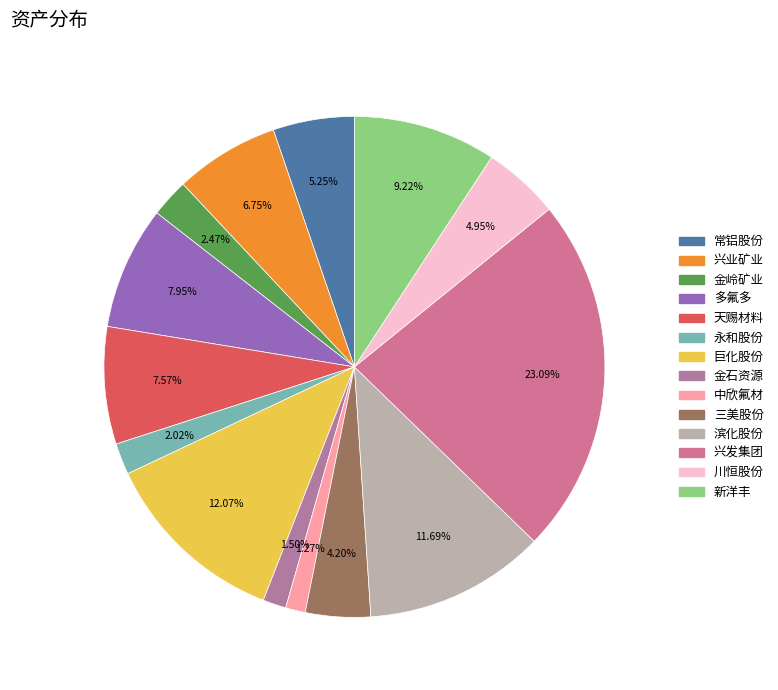

To the nearest percent, what percentage of the pie is 常铝股份?

5%